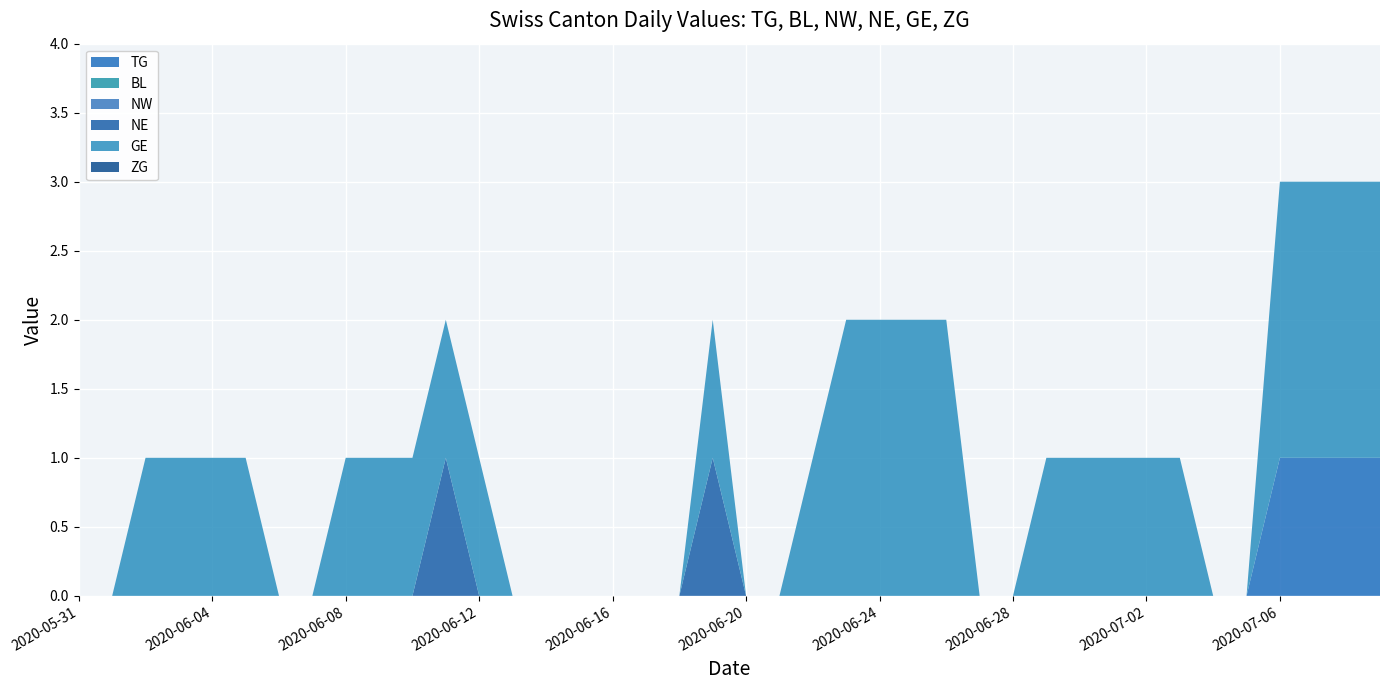

Reading left to right, extract all data points from this chart.

TG: 0	0	0	0	0	0	0	0	0	0	0	0	0	0	0	0	0	0	0	0	0	0	0	0	0	0	0	0	0	0	0	0	0	0	0	0	1	1	1	1
BL: 0	0	0	0	0	0	0	0	0	0	0	0	0	0	0	0	0	0	0	0	0	0	0	0	0	0	0	0	0	0	0	0	0	0	0	0	0	0	0	0
NW: 0	0	0	0	0	0	0	0	0	0	0	0	0	0	0	0	0	0	0	0	0	0	0	0	0	0	0	0	0	0	0	0	0	0	0	0	0	0	0	0
NE: 0	0	0	0	0	0	0	0	0	0	0	1	0	0	0	0	0	0	0	1	0	0	0	0	0	0	0	0	0	0	0	0	0	0	0	0	0	0	0	0
GE: 0	0	1	1	1	1	0	0	1	1	1	1	1	0	0	0	0	0	0	1	0	0	1	2	2	2	2	0	0	1	1	1	1	1	0	0	2	2	2	2
ZG: 0	0	0	0	0	0	0	0	0	0	0	0	0	0	0	0	0	0	0	0	0	0	0	0	0	0	0	0	0	0	0	0	0	0	0	0	0	0	0	0